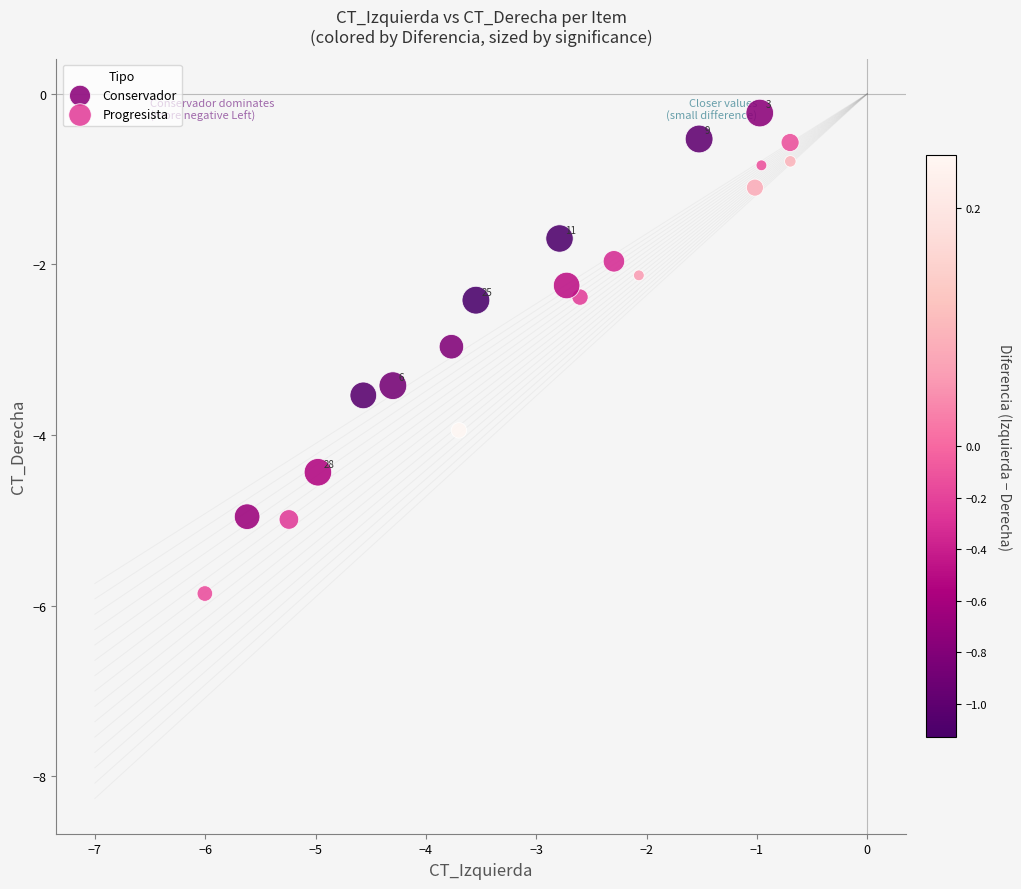

Which series reaches the minimum Y coordinate?

Conservador